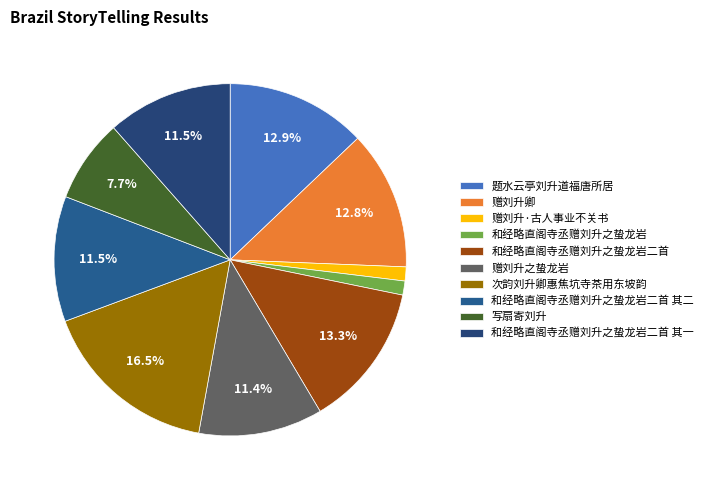

Is 和经略直阁寺丞赠刘升之蛰龙岩二首 其二 the majority of the pie?

No